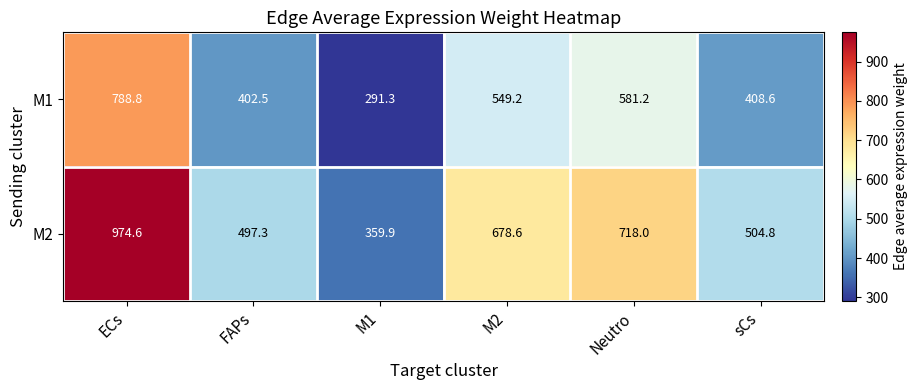

At which category is the sum across all series the highest?

ECs